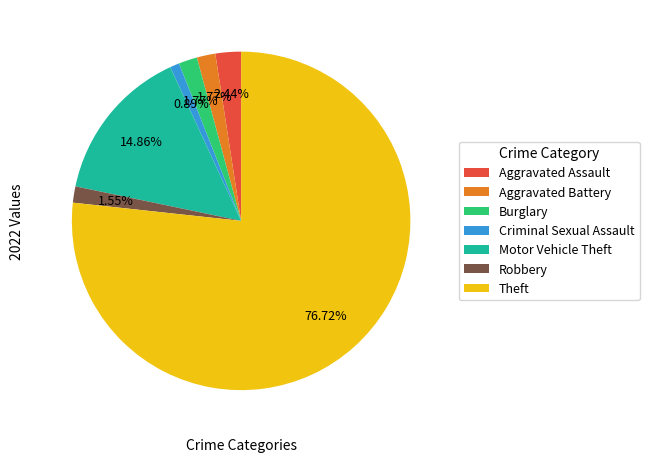

To the nearest percent, what is the combined percentage of Robbery and Theft?

78%